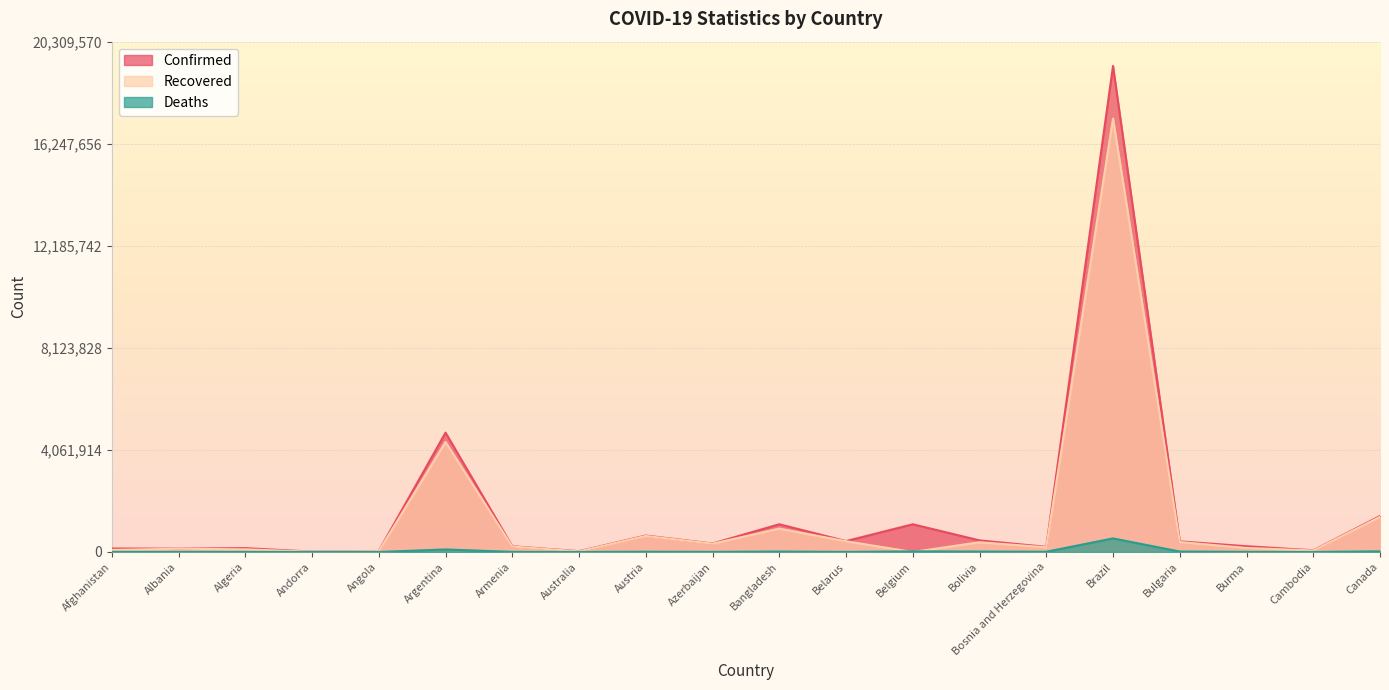

What is the sum of all Recovered values?

27167132